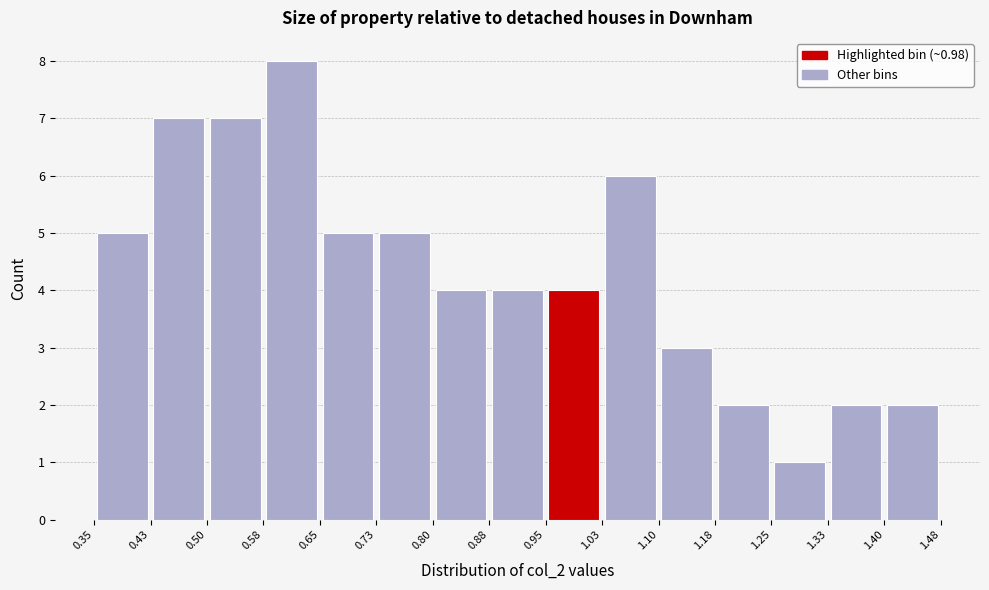

Over which range of the x-axis is the bar tallest?

0.58 to 0.65